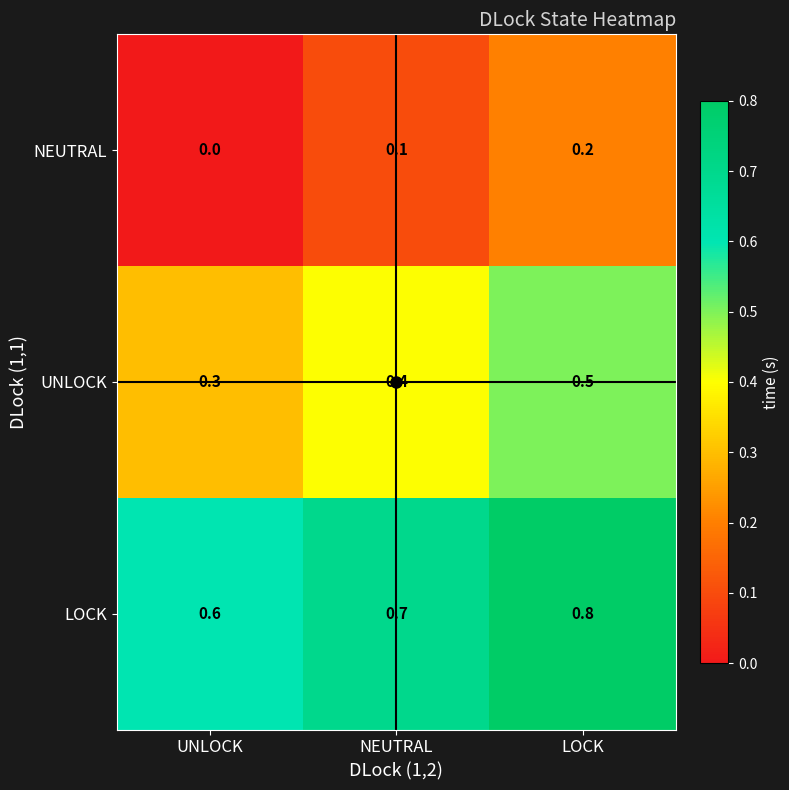

Rank the series at UNLOCK from highest to lowest value.

LOCK, UNLOCK, NEUTRAL